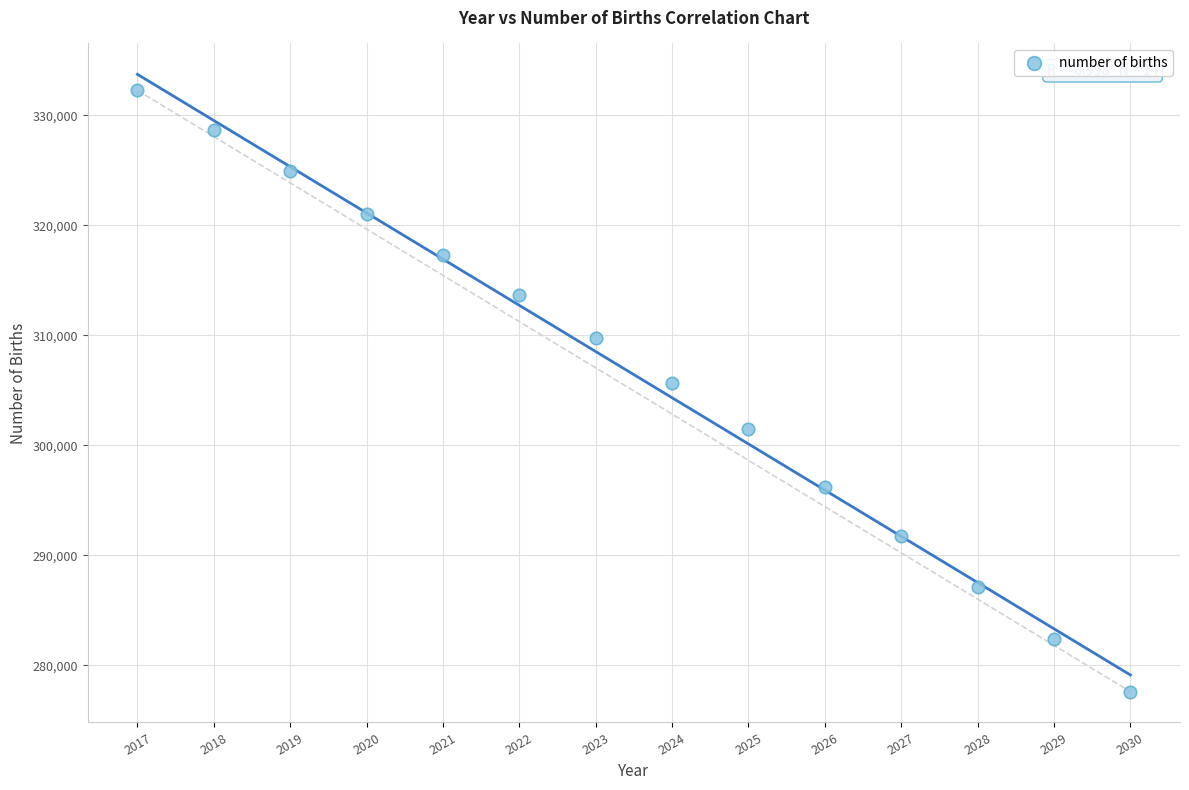

What is the range of X values (max minus min)?

13.0